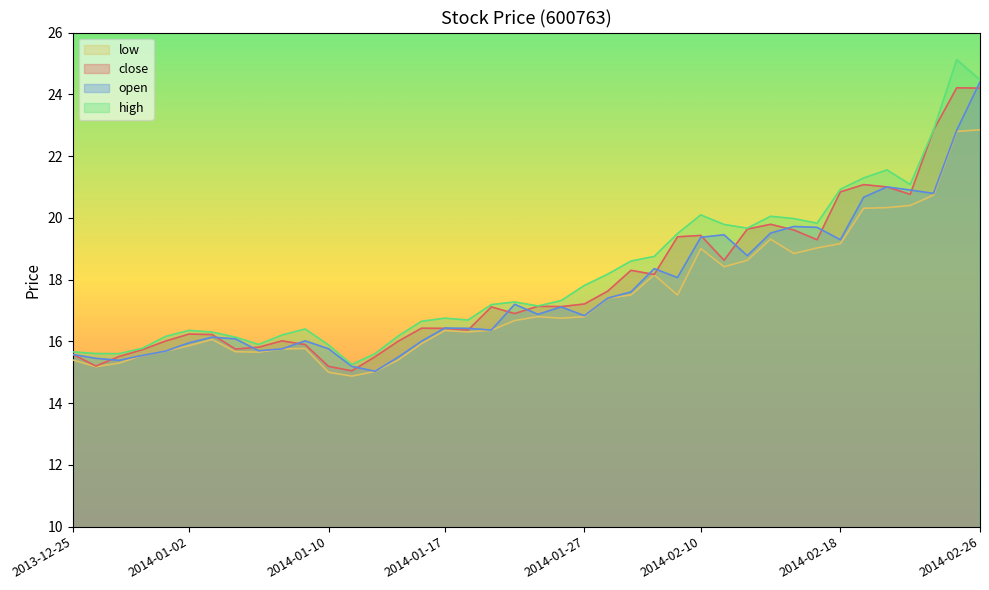

How many lines are shown in the chart?

4